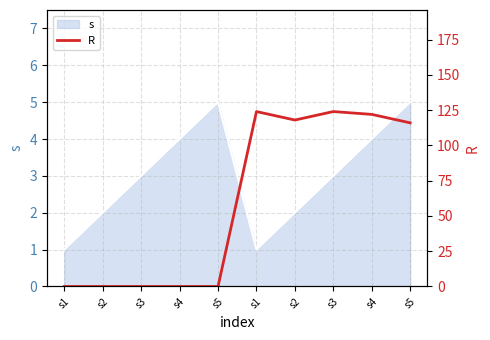

Is it true that the value at s3 is 0?

True